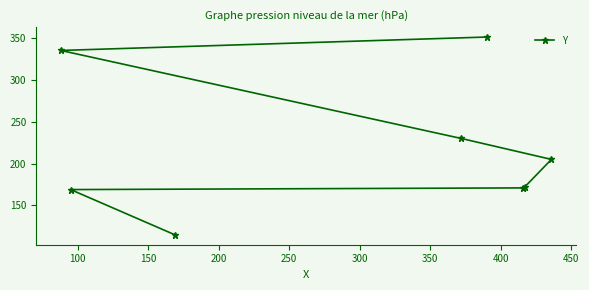

What is the smallest value displayed?

115